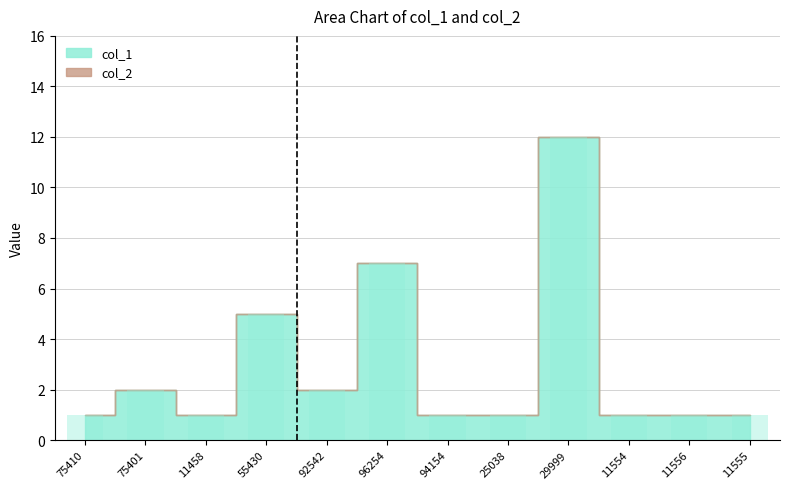

Reading left to right, extract all data points from this chart.

75410=1	75401=2	11458=1	55430=5	92542=2	96254=7	94154=1	25038=1	29999=12	11554=1	11556=1	11555=1